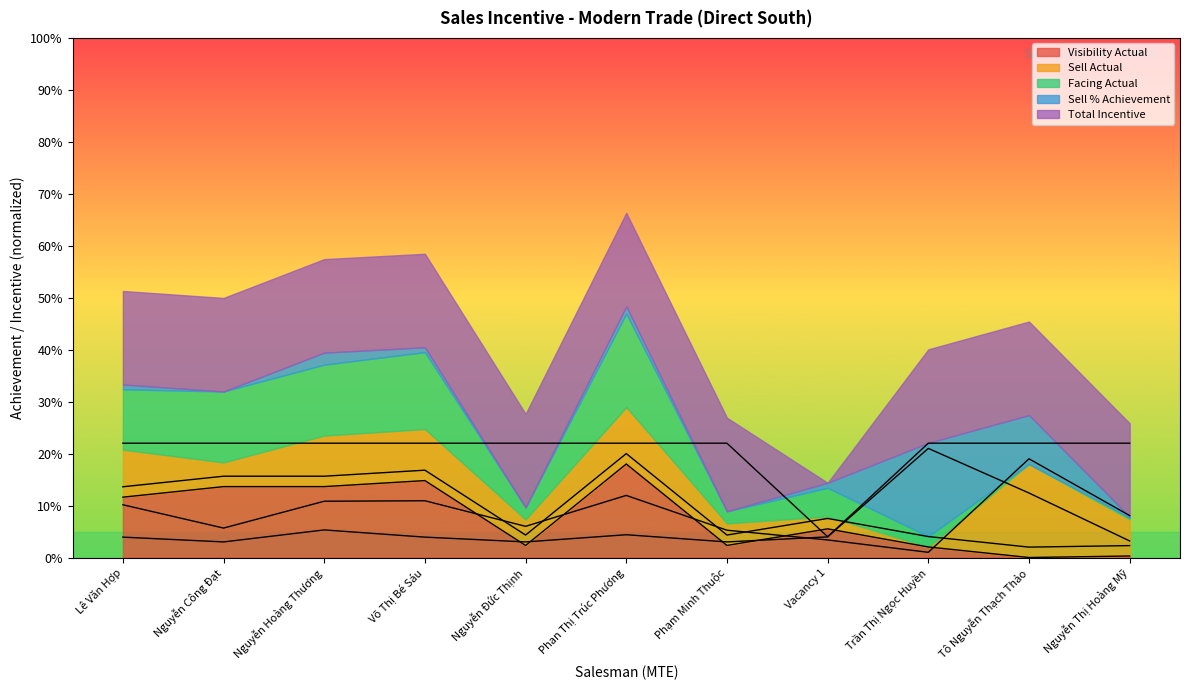

Does the chart have visible grid lines?

No